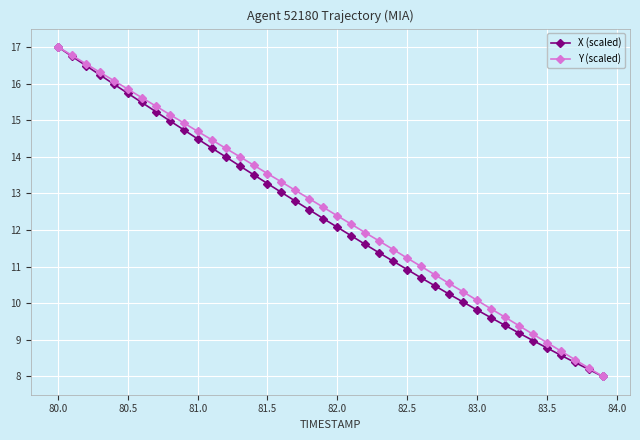

What is the maximum value for X (scaled)?

17.0